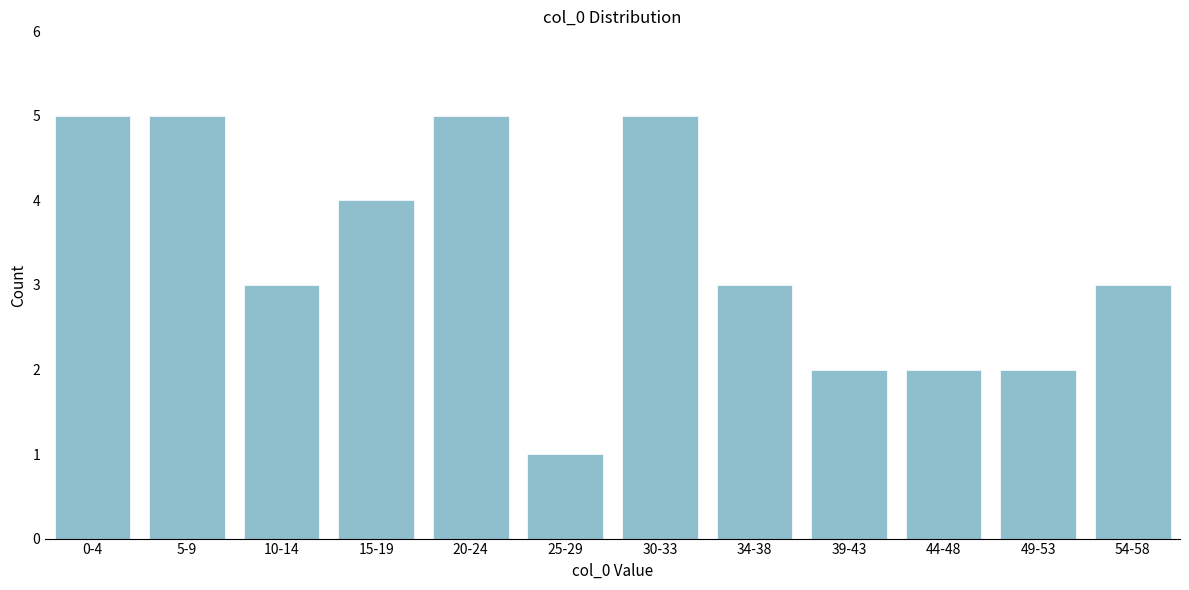

Reading left to right, list all the values displayed in this chart.

5	5	3	4	5	1	5	3	2	2	2	3